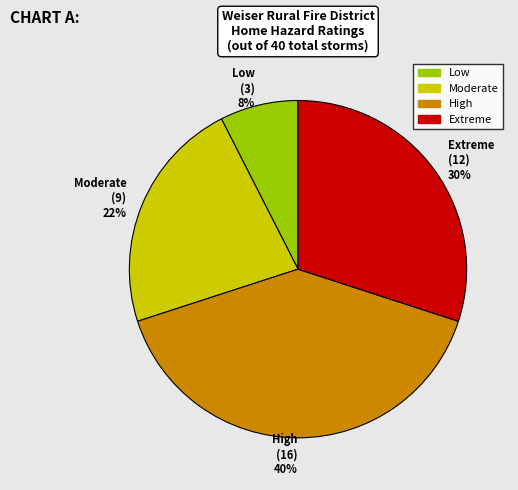

Is there a majority slice in this chart?

No